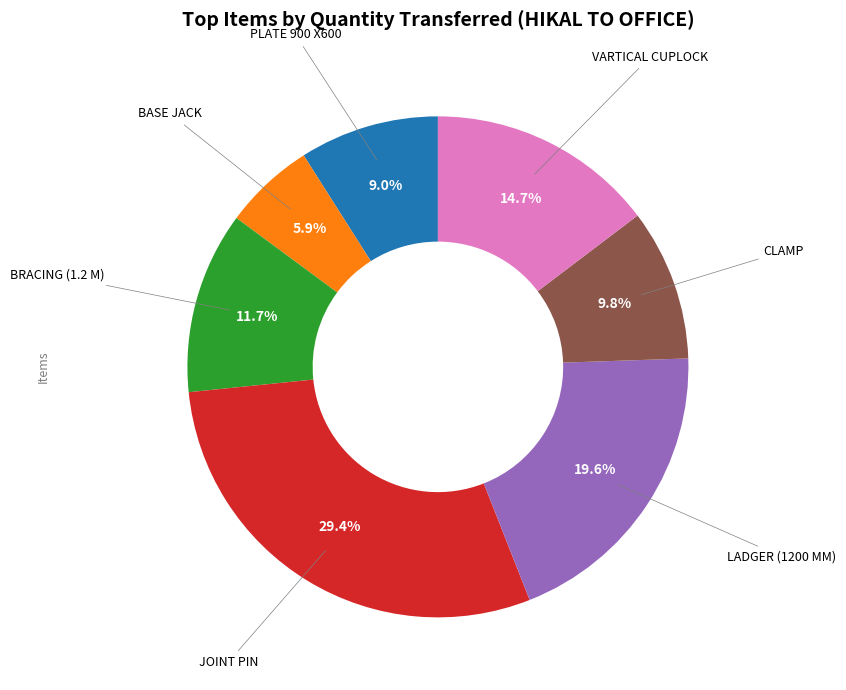

Combined, what portion of the pie is CLAMP and LADGER (1200 MM)?

29.4%